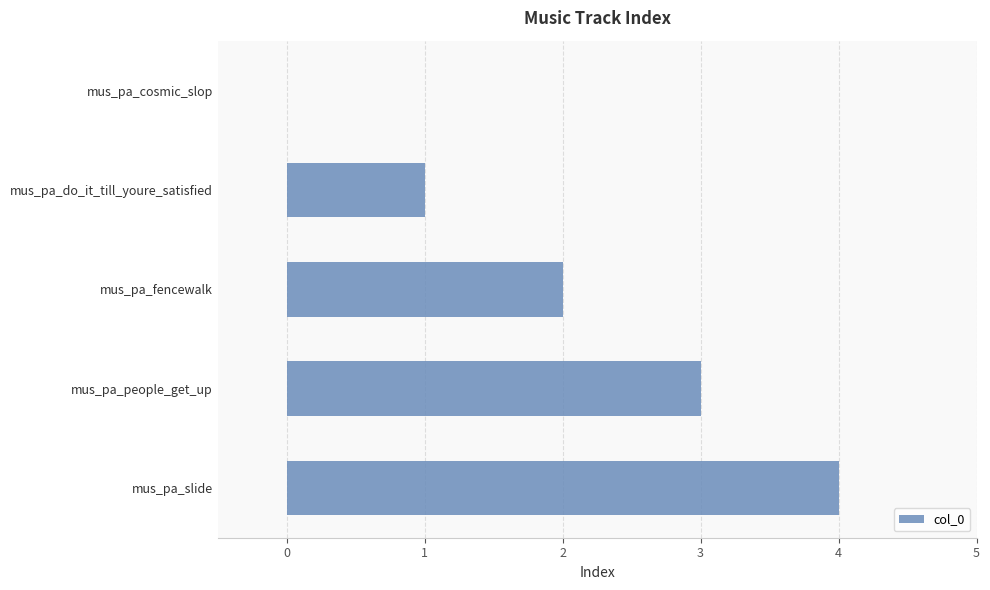

What is the ratio of the value at mus_pa_do_it_till_youre_satisfied to the value at mus_pa_fencewalk?

0.5